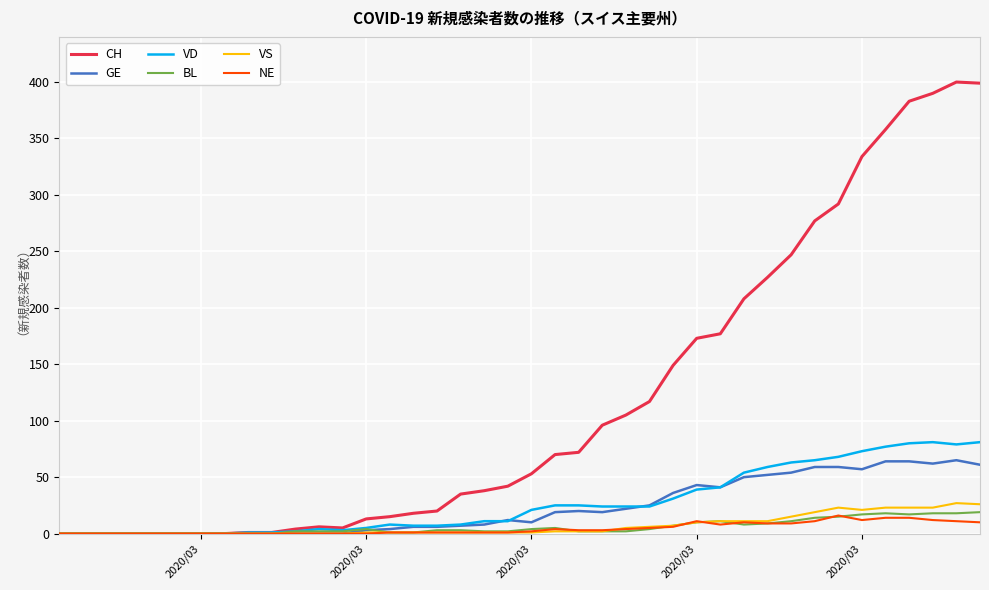

Which series has the widest spread of values?

CH